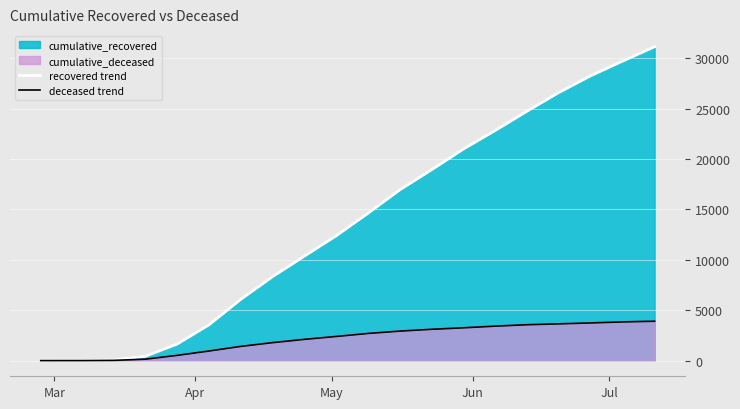

Which series has the largest total across all categories?

recovered trend